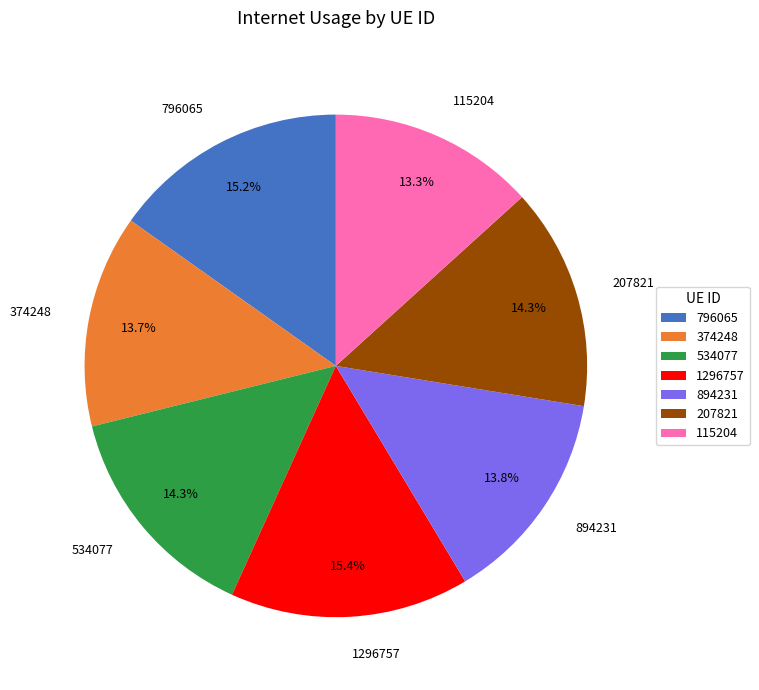

Do 1296757 and 207821 together represent more than half of the pie?

No